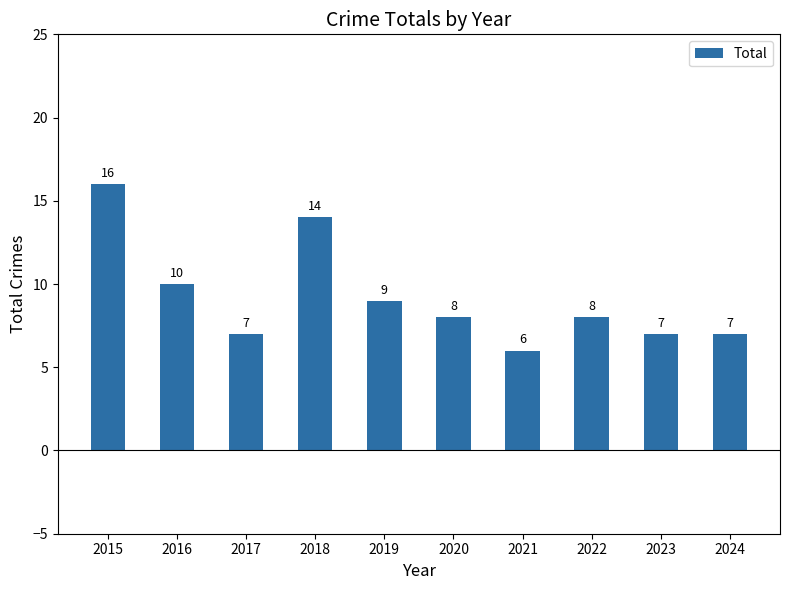

What is the approximate value at 2020, to the nearest 10?

10